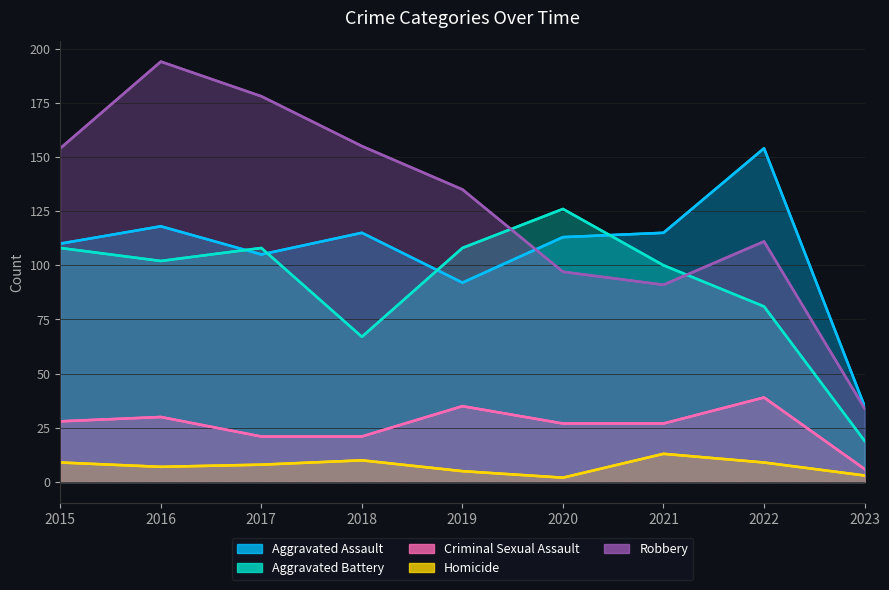

At which category does Criminal Sexual Assault reach its first local peak?

2016